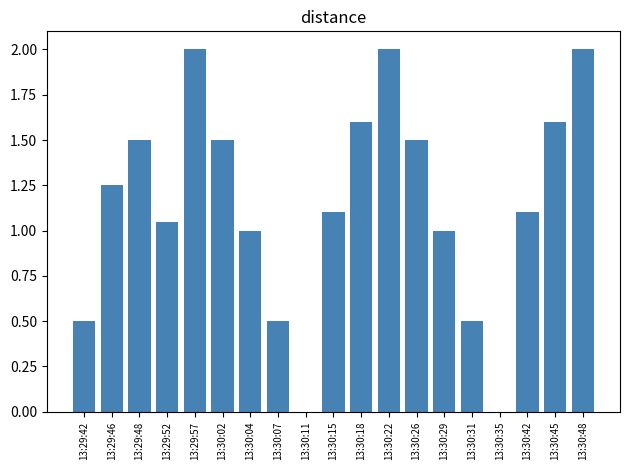

The value at 13:30:35 is 0.0. True or false?

True